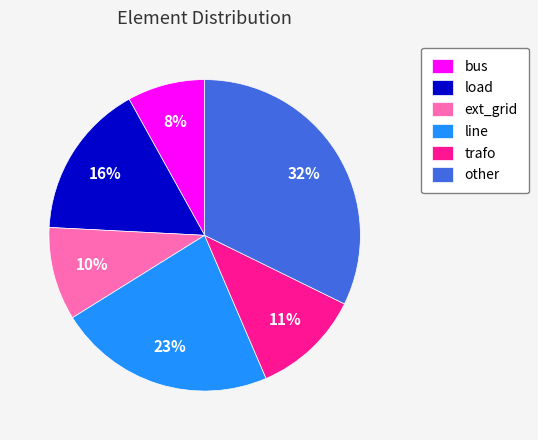

What is the smallest slice in the pie chart?

bus